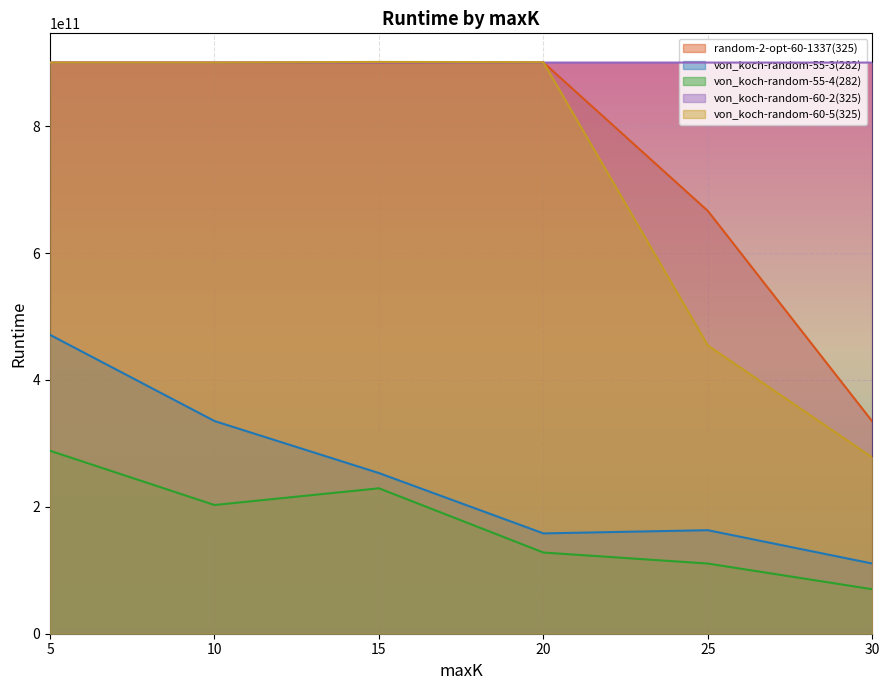

What is the value of the von_koch-random-60-2(325) point at the 5th from the left?

900151657073